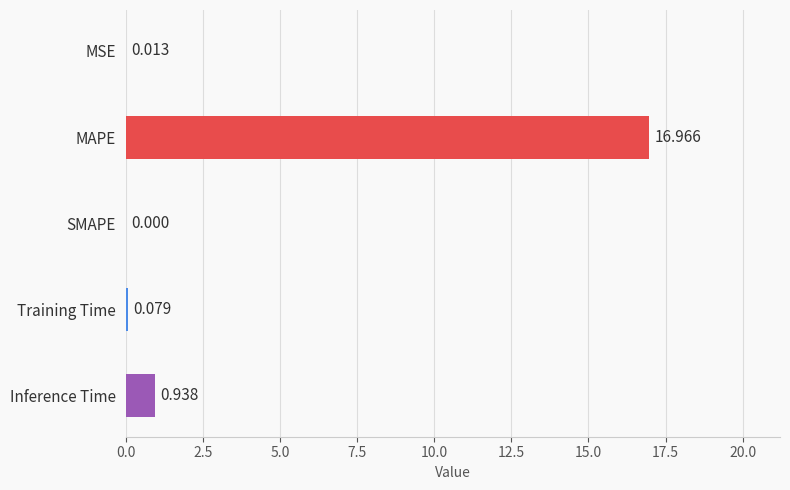

Between MAPE and Training Time, which is larger?

MAPE